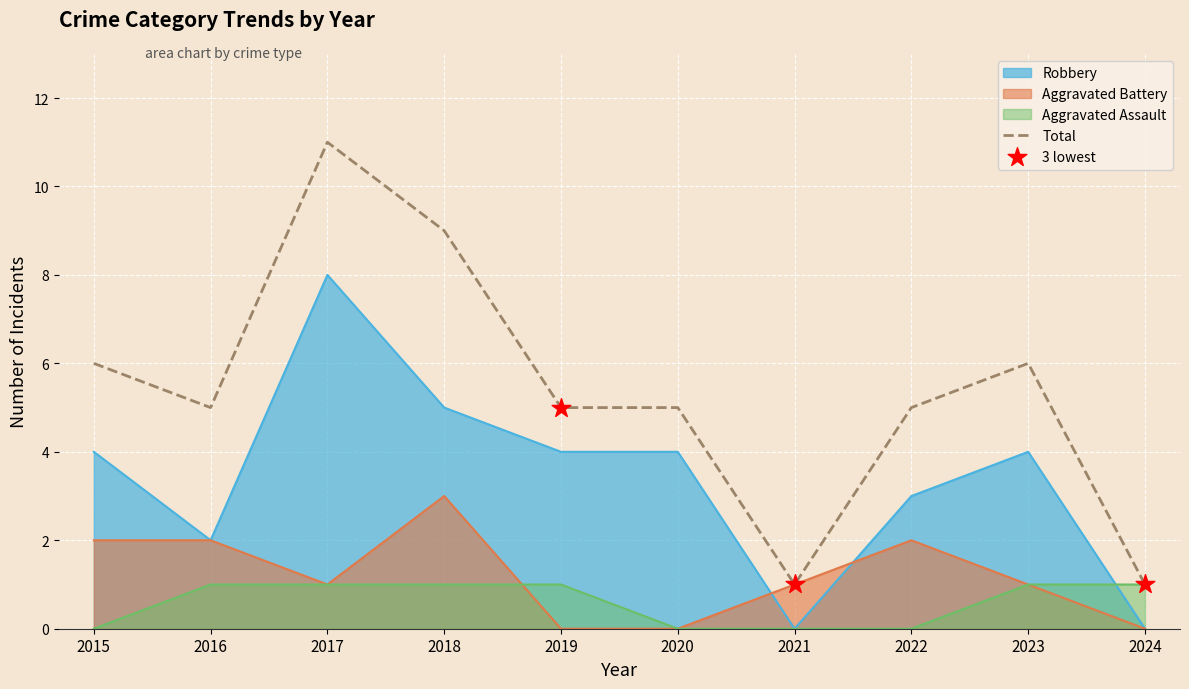

Which series contains the highest Y value?

Total